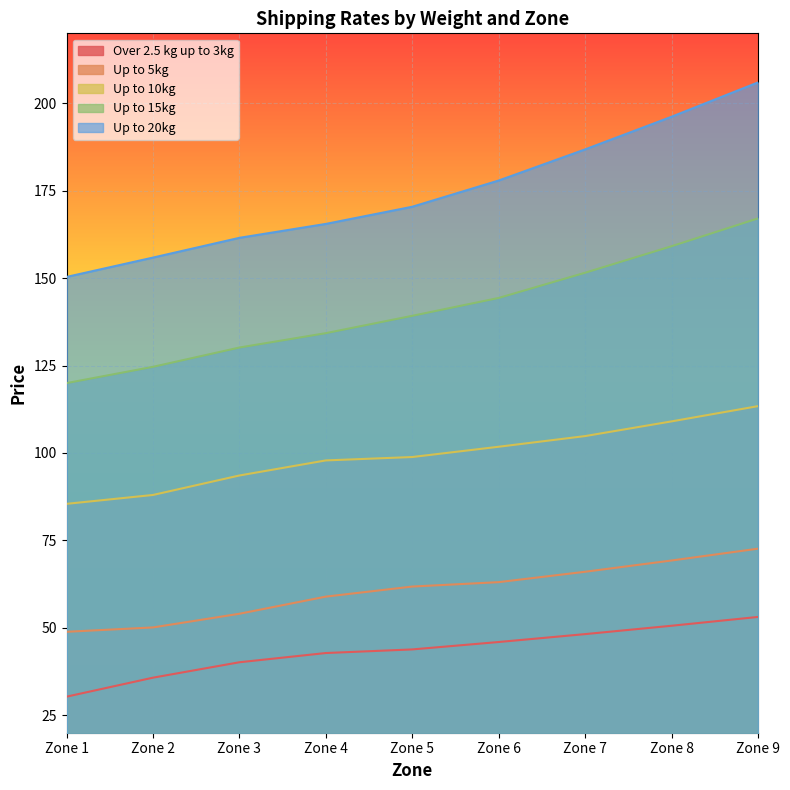

Where is Up to 15kg nearest to the value 143?

Zone 6